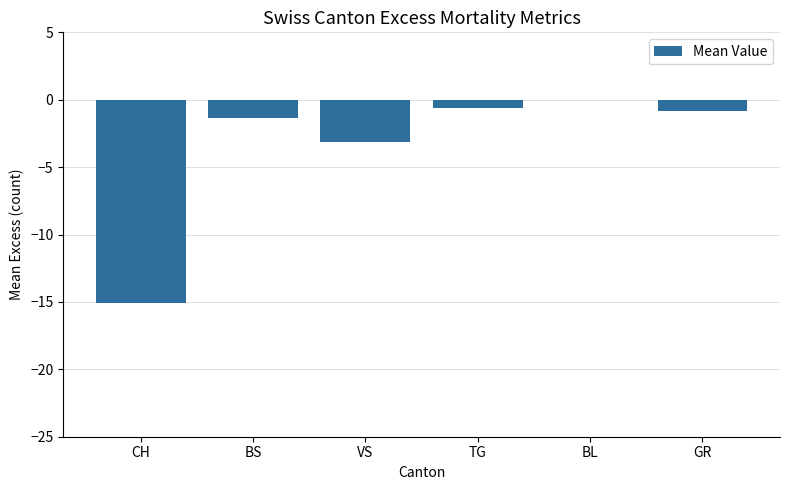

What is the change in value from VS to BL?

+3.1